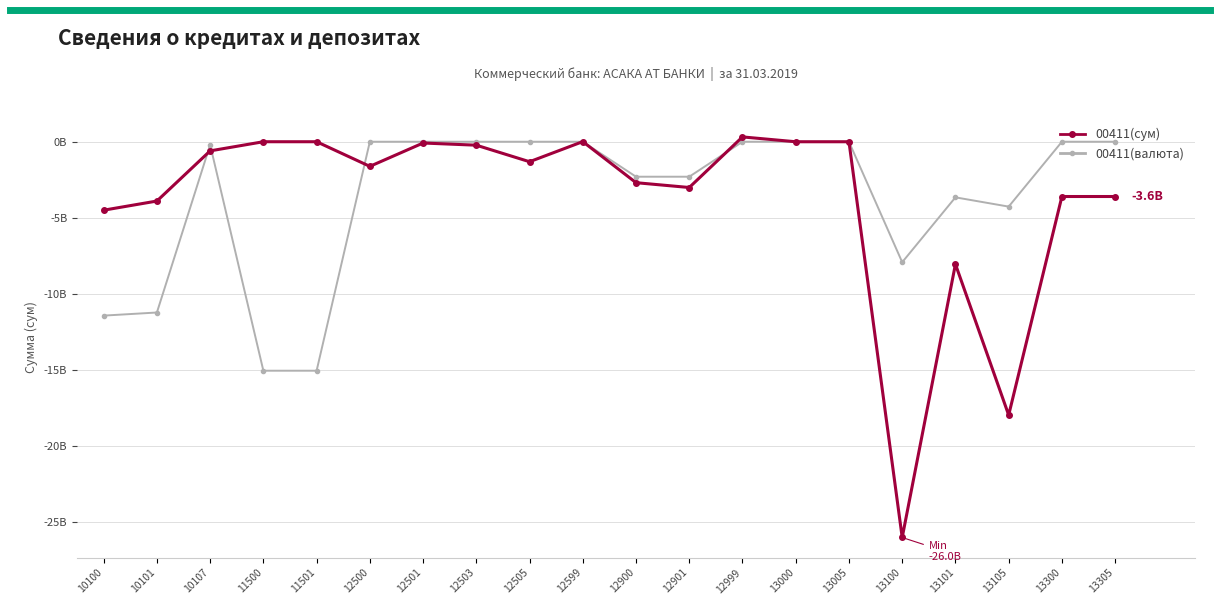

Rank the series by their maximum value, from lowest to highest.

00411(валюта), 00411(сум)